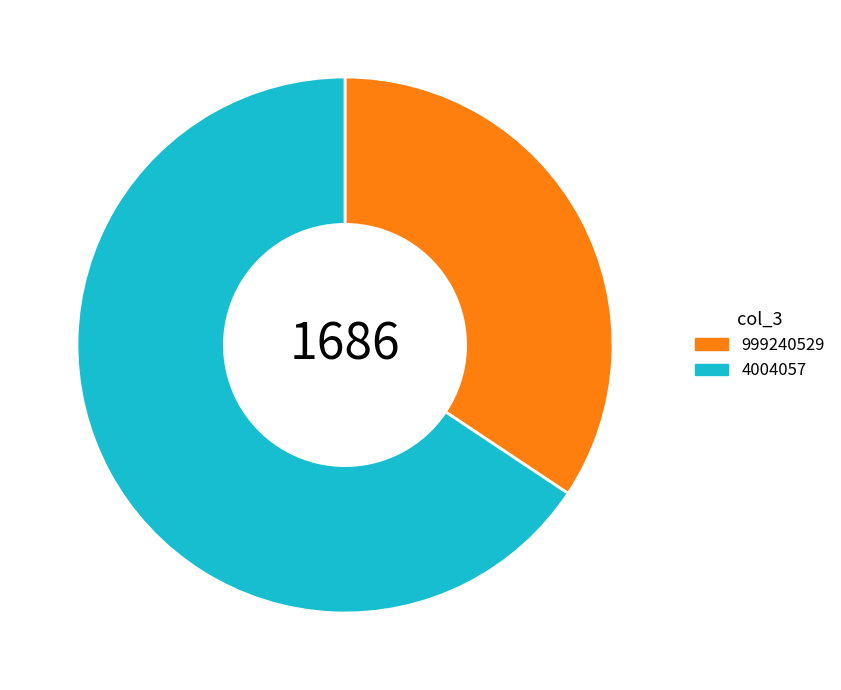

Do 4004057 and 999240529 together represent more than half of the pie?

Yes